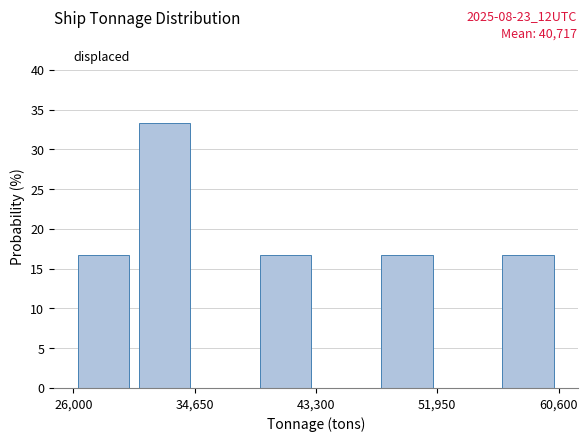

Reading left to right, list every bar in this chart as the range it spans on the x-axis followed by its height. Neither the bar edges nor the heights are printed on the chart, so give them approximately, as read against the axes.

26000 to 30000: 16.5
30000 to 35000: 33.5
35000 to 39000: 0
39000 to 43000: 16.5
43000 to 48000: 0
48000 to 52000: 16.5
52000 to 56000: 0
56000 to 61000: 16.5